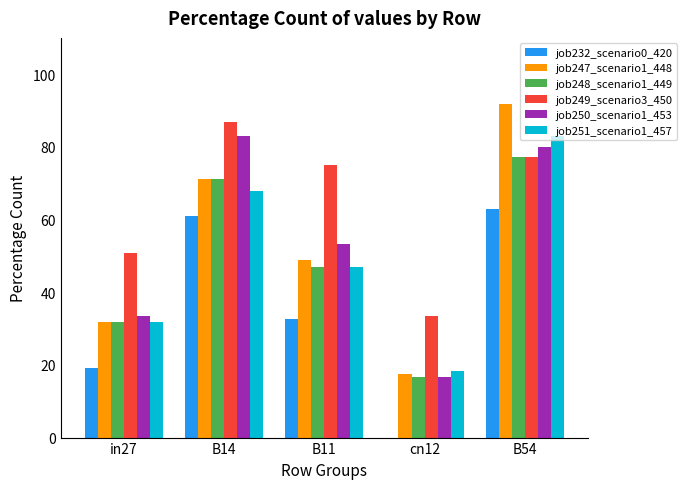

Which category has the highest value in the job251_scenario1_457 series?

B54